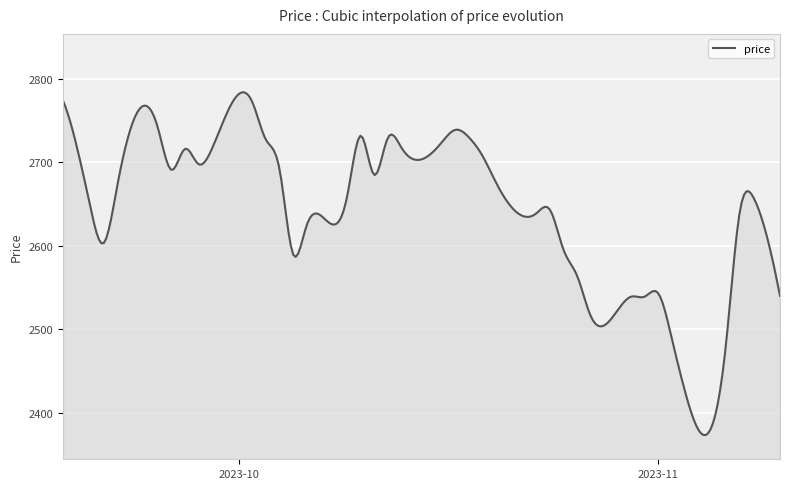

What is the smallest value displayed?

2373.1